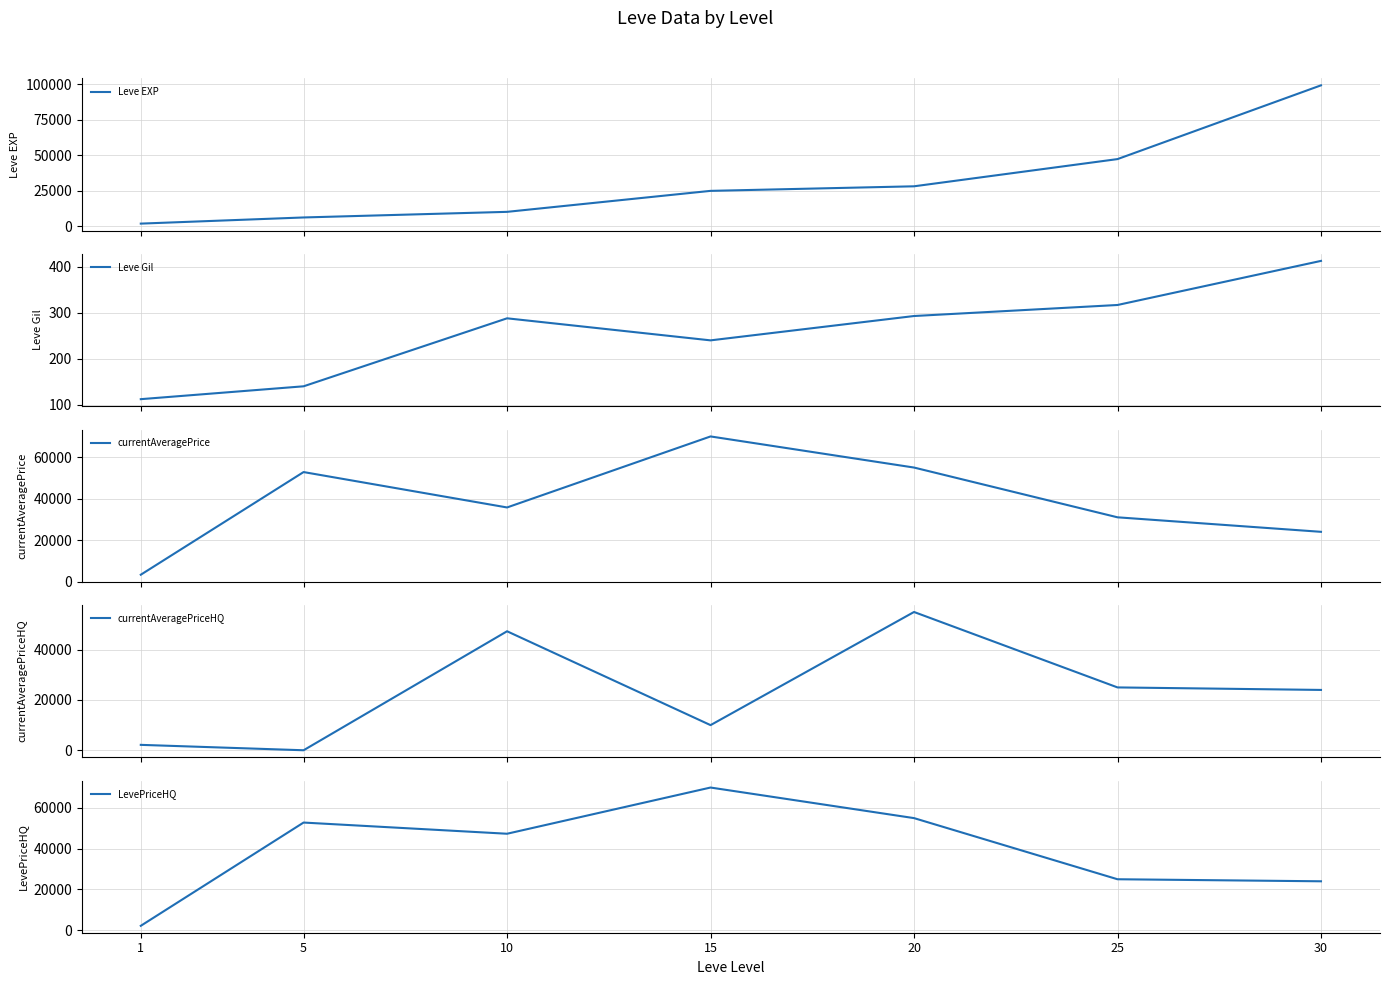

Between 5 and 25, which is larger?

25